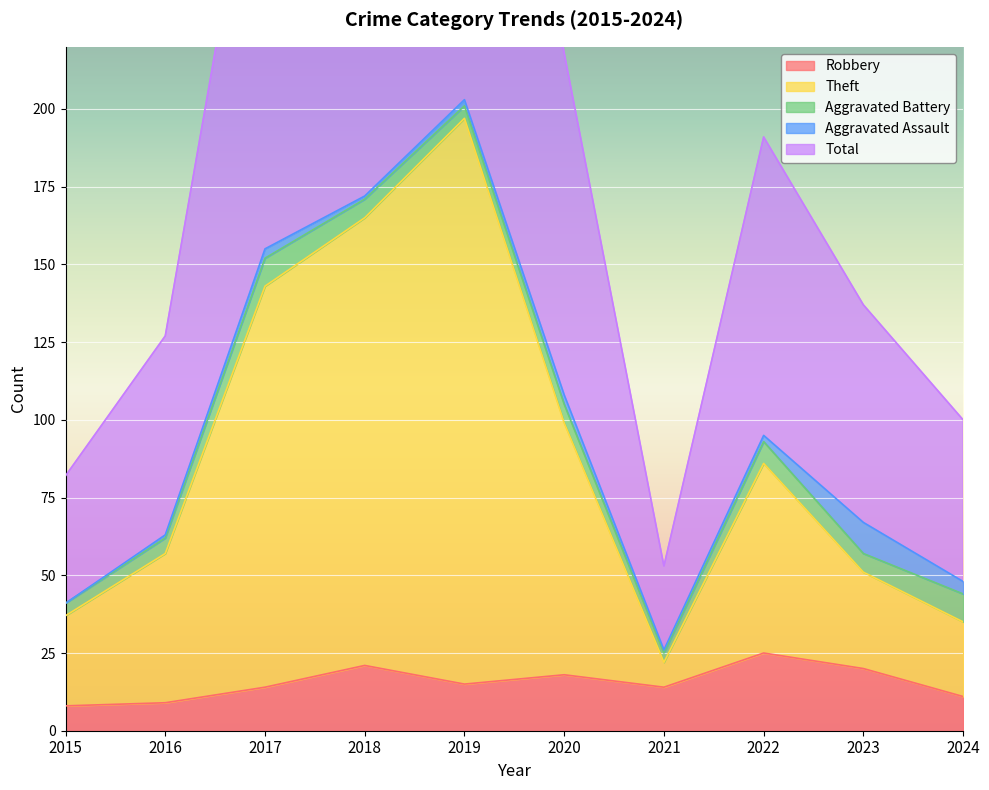

What is the value of the Robbery point at the 2nd from the left?

9